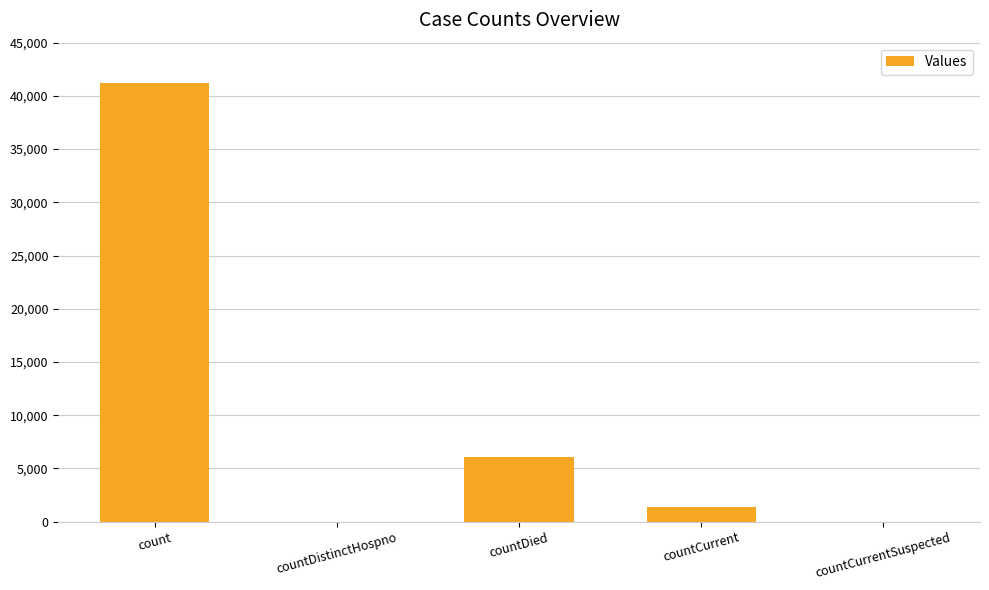

What is the change in value from countDied to countCurrentSuspected?

-6062